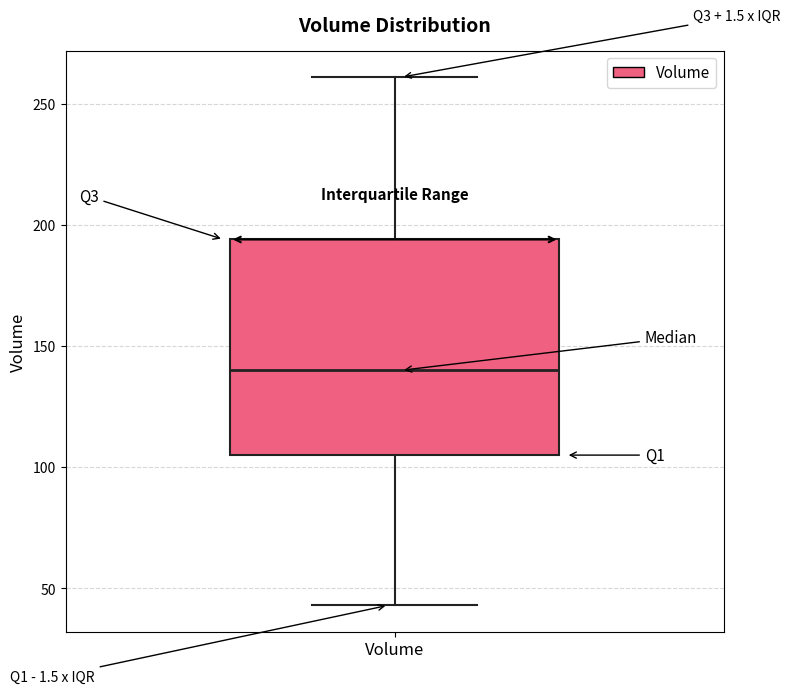

Read this box plot against the y-axis: the position of the median line, the range covered by the box, and the ends of both whiskers. The values are not printed on the chart, so give them approximately, as read against the axis.

median 140, box 105 to 195, whiskers 45 to 260